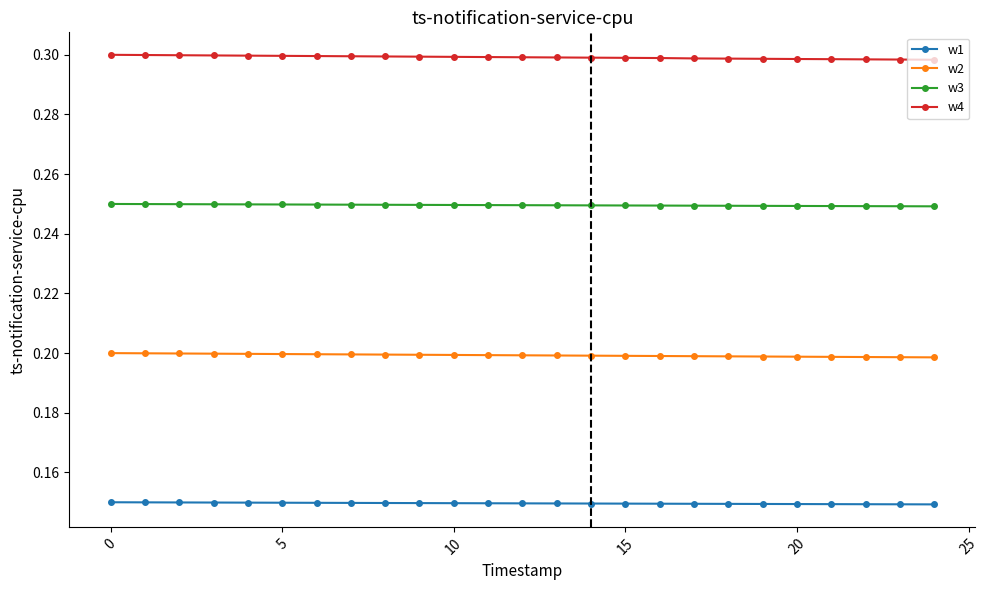

How many w2 values are between 0 and 1?

25